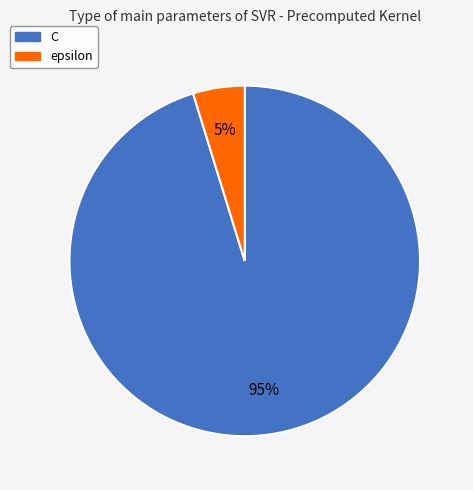

Does C represent more than half of the total?

Yes